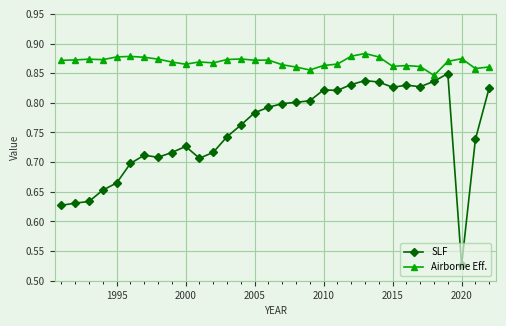

What is the difference between the maximum and minimum values in the SLF series?

0.3